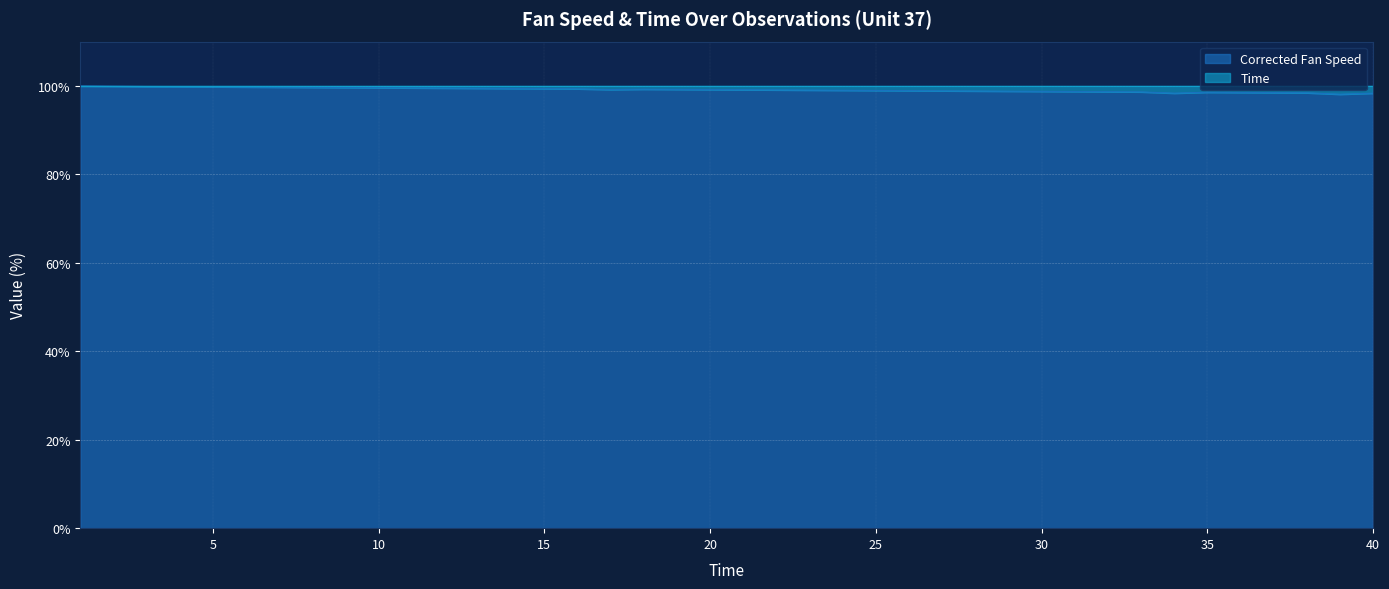

What is the smallest value displayed?

98.1